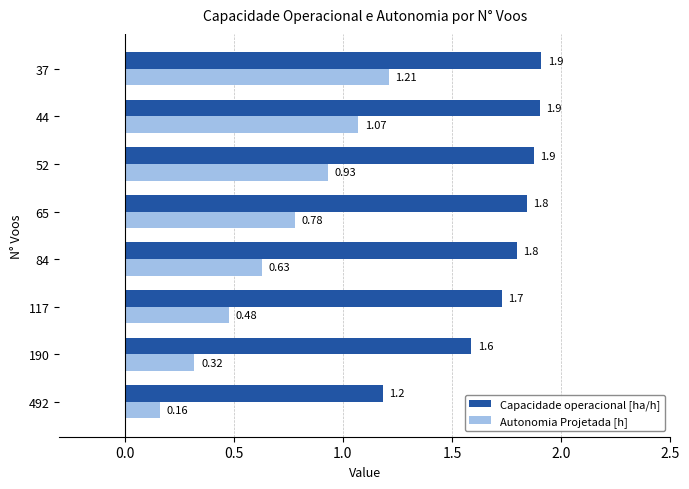

What is the sum of all Autonomia Projetada [h] values?

5.6